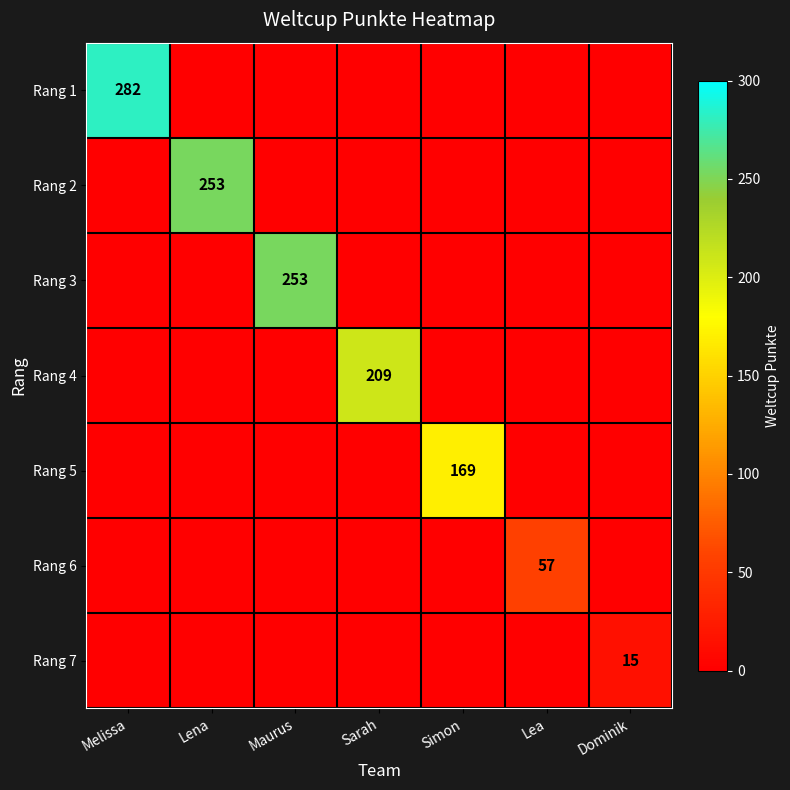

Which category has the lowest value across all series?

Lena